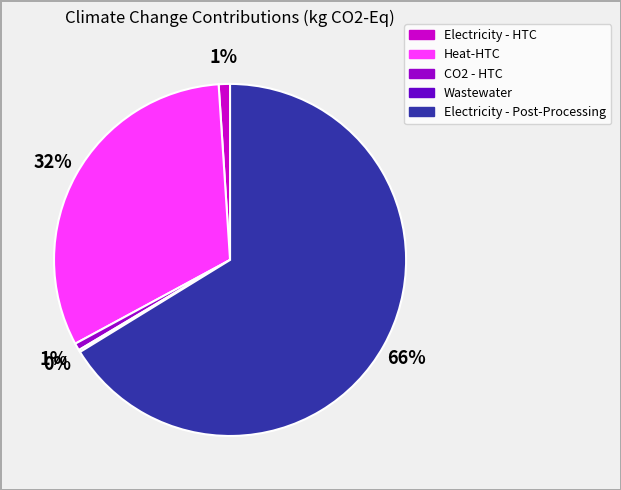

To the nearest percent, what percentage of the pie is Heat-HTC?

32%